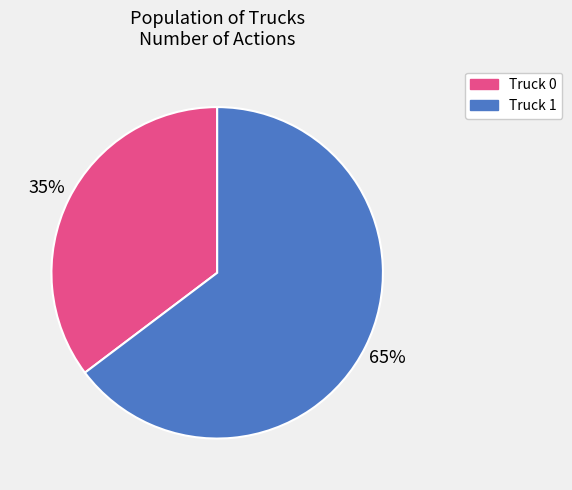

Count the number of slices in the pie.

2